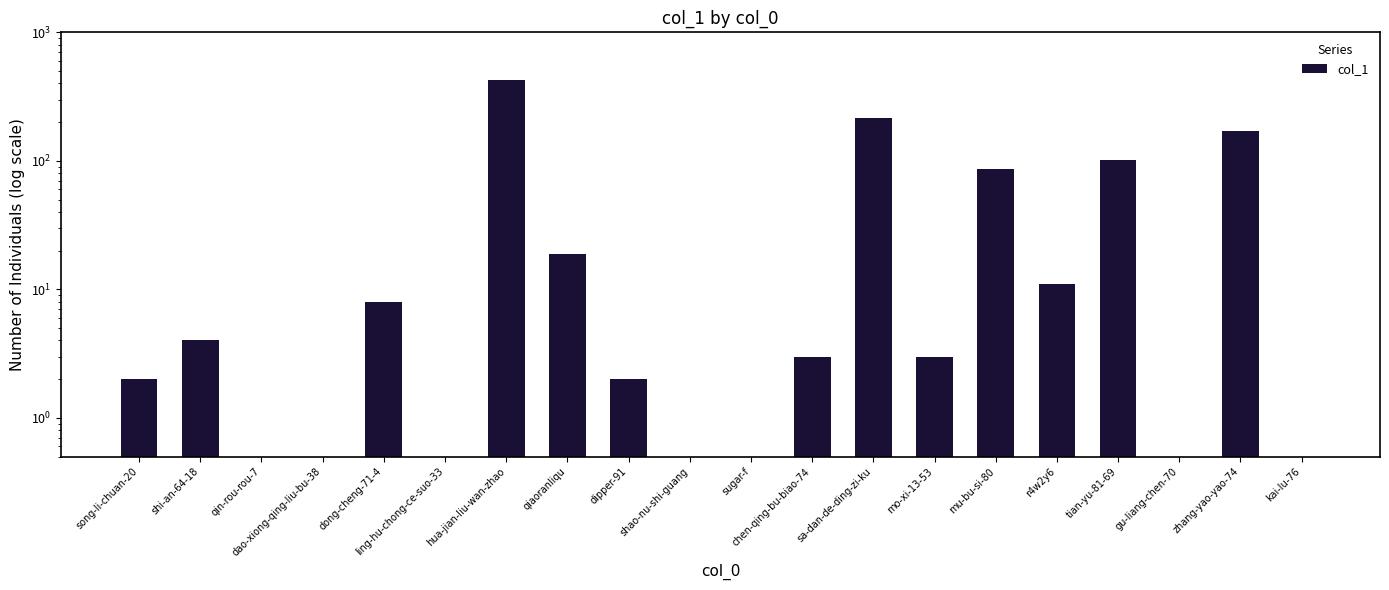

At which label does the data first exceed 3?

shi-an-64-18